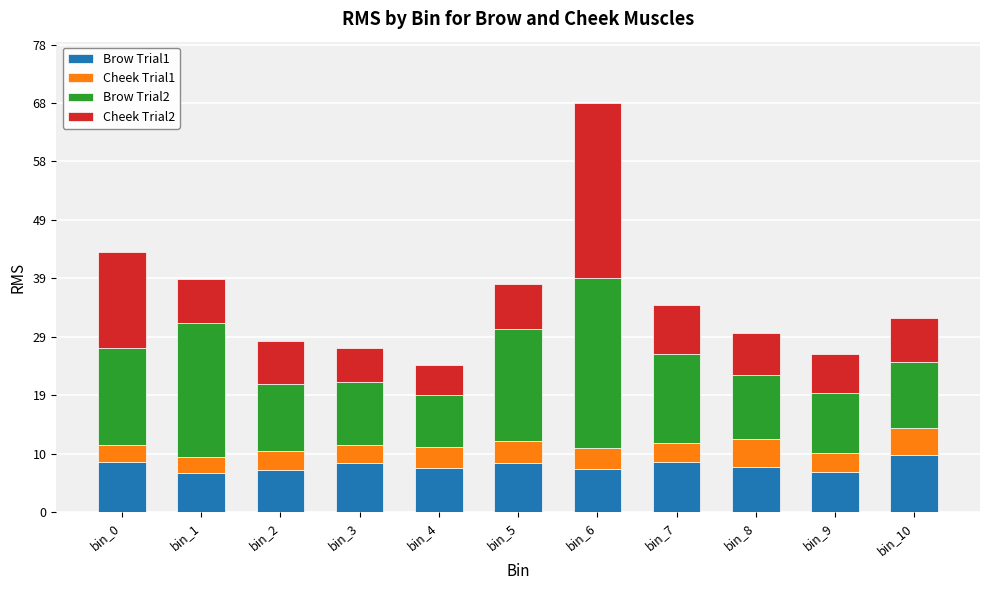

What is the sum of all Brow Trial1 values?

84.5